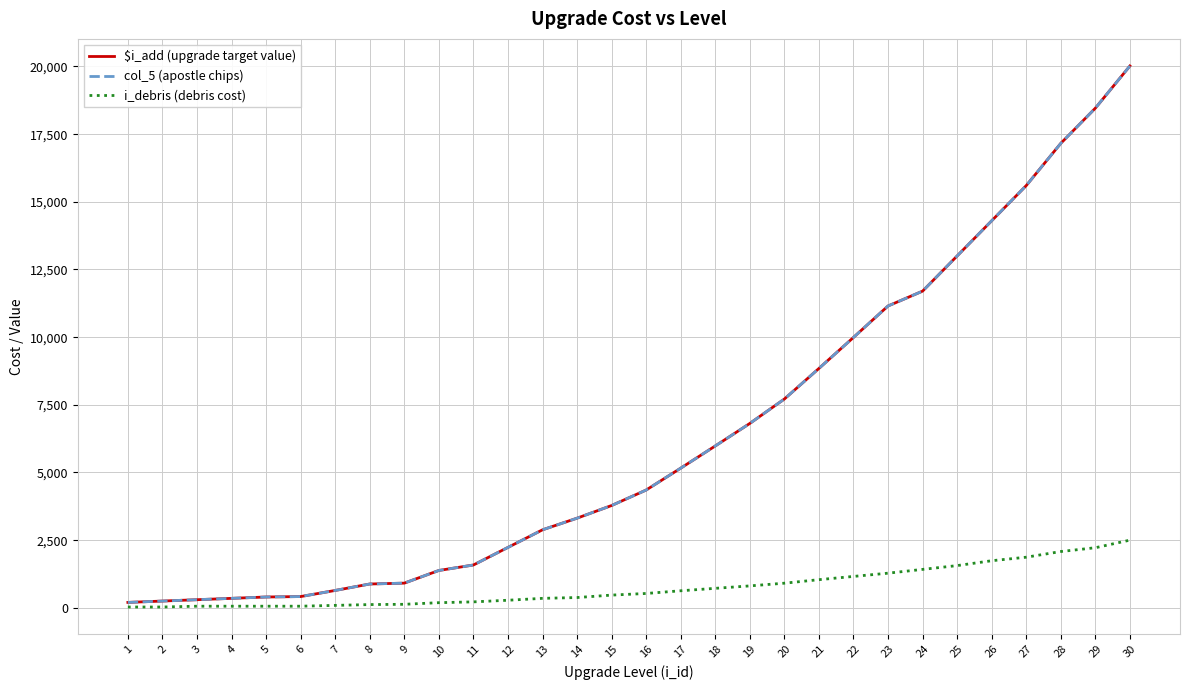

At which label is col_5 (apostle chips) closest to 10110?

22